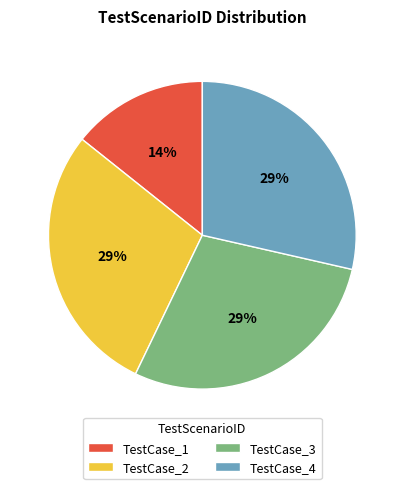

Does TestCase_3 represent more than half of the total?

No